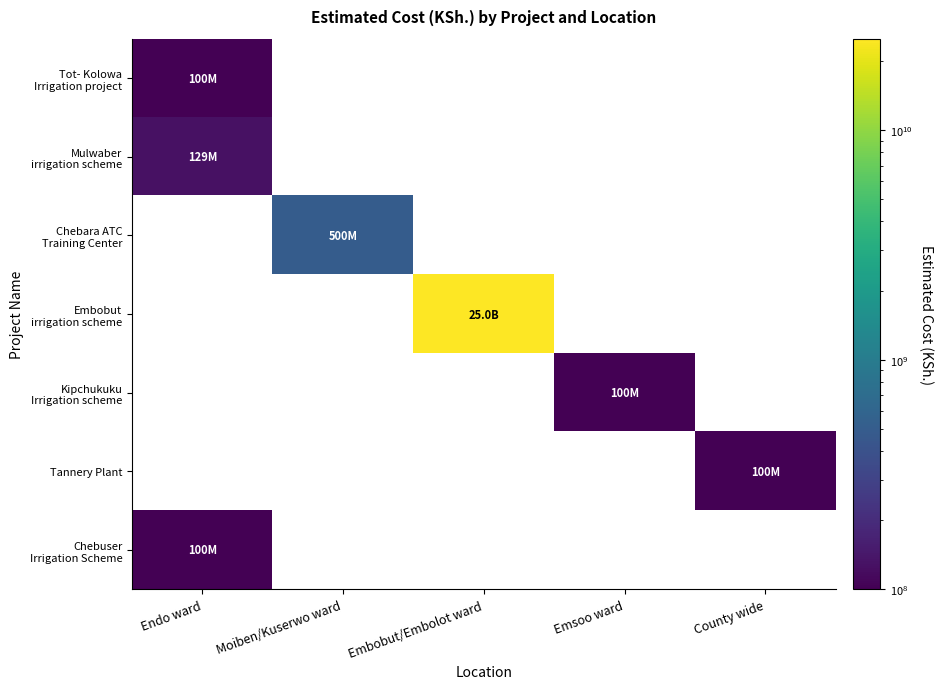

How many positive values does the Chebara ATC Training Center series have?

1